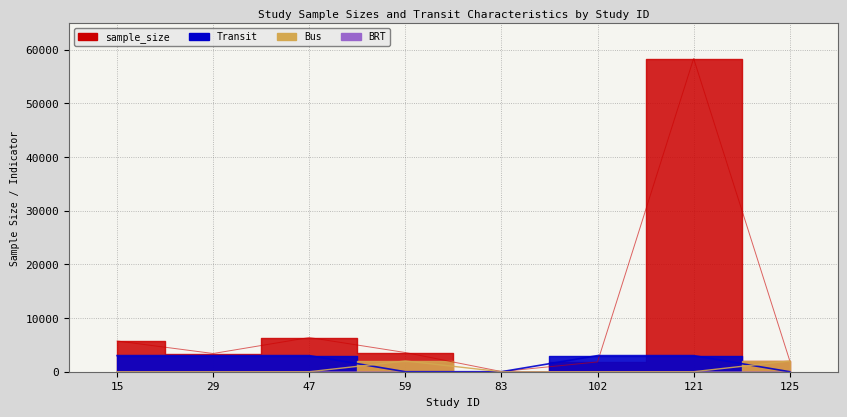

At which category is the sum across all series the highest?

121